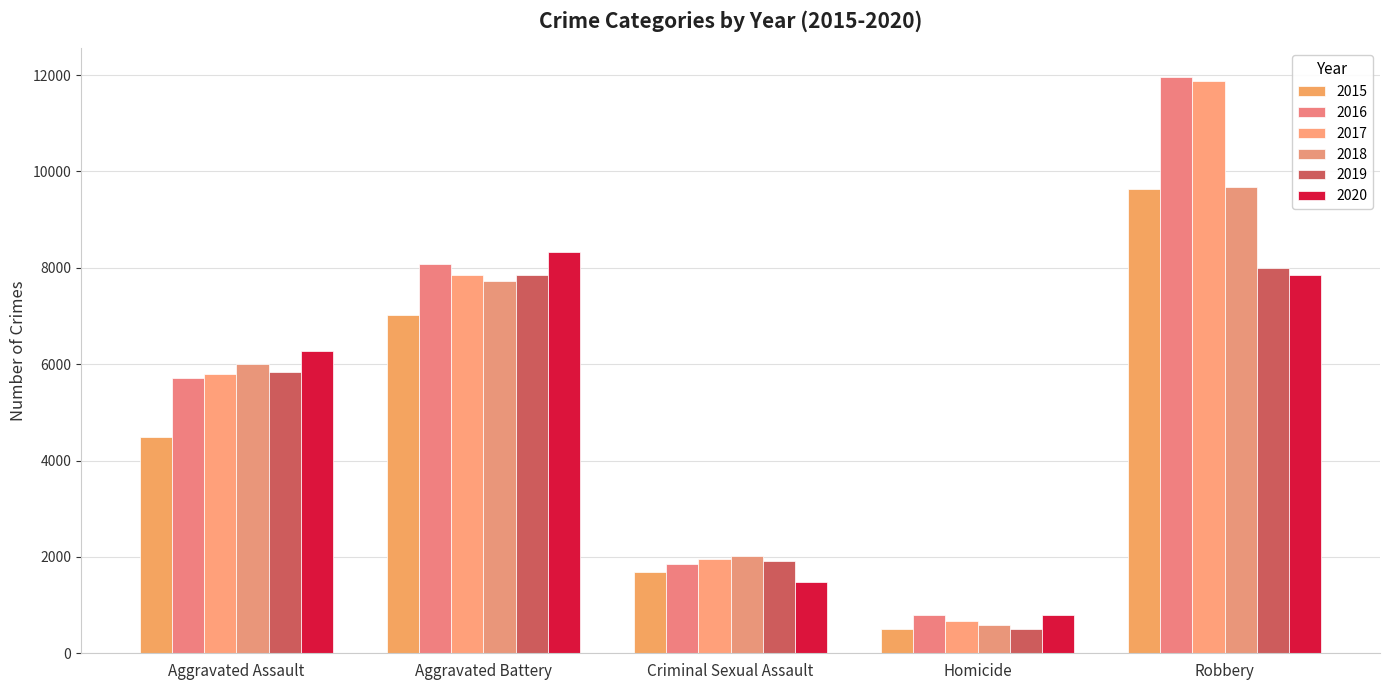

What is the greatest value displayed?

11960